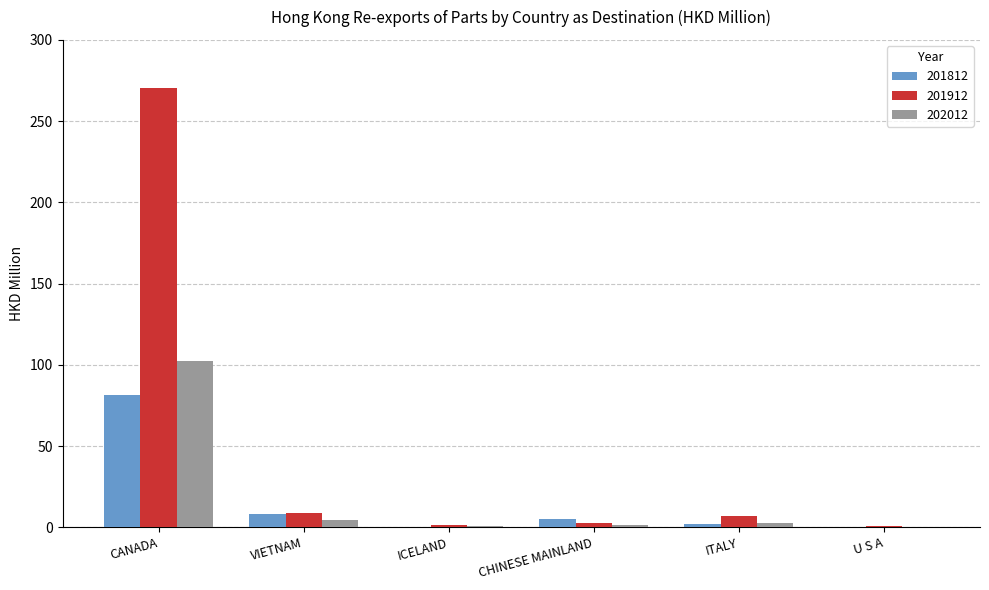

Which label corresponds to the largest value in the chart?

CANADA